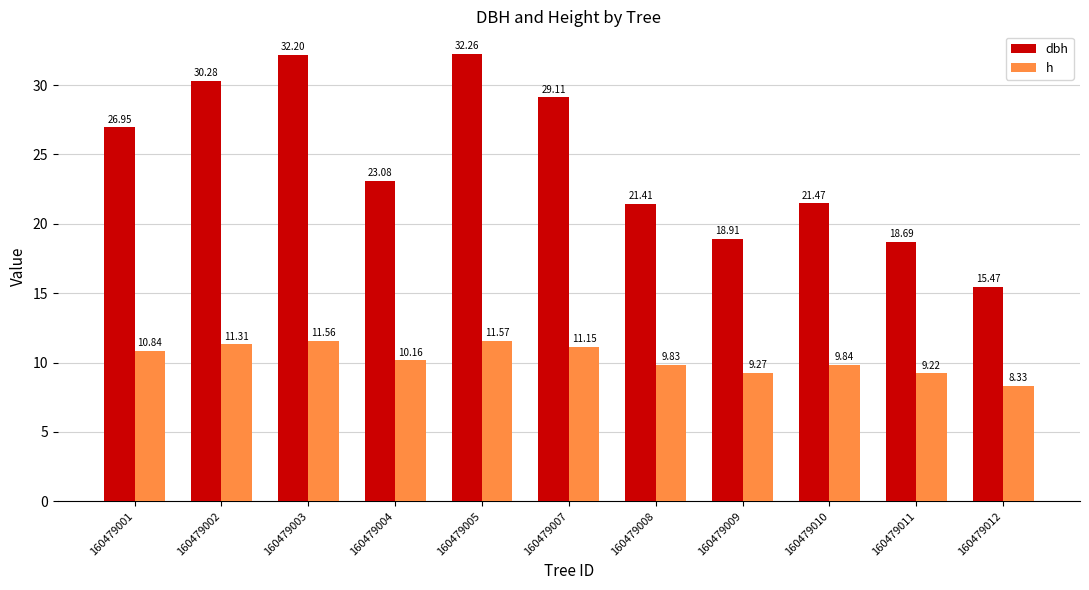

Does the chart contain any negative values?

No